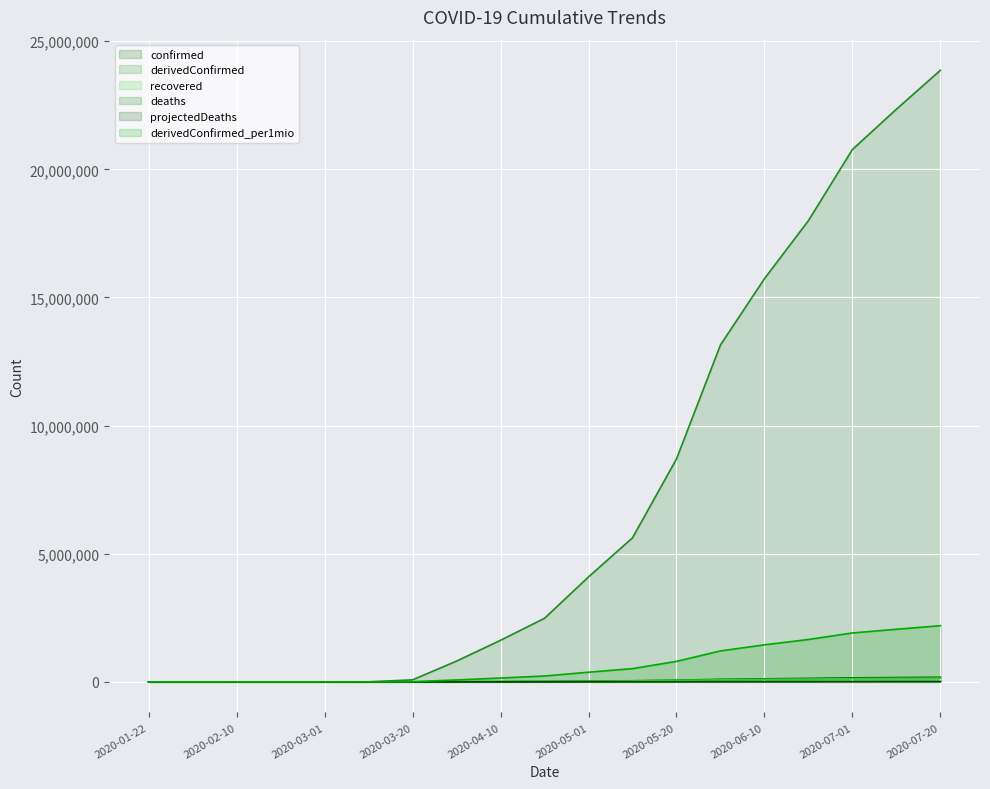

What is the sum of the deaths values at 2020-05-10 and 2020-04-01?

2276